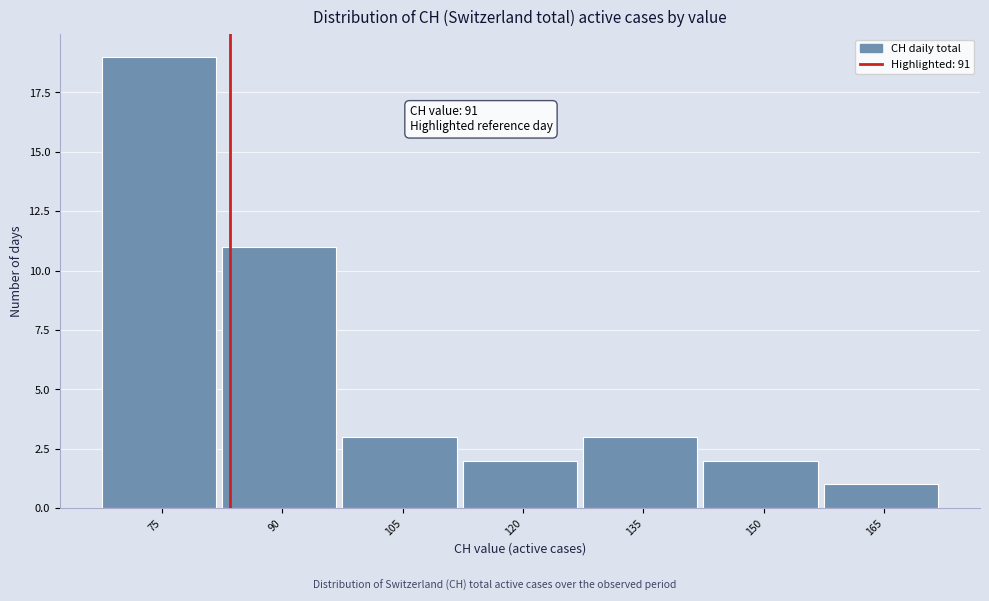

Reading left to right, what are all the values shown in this chart?

75=19	90=11	105=3	120=2	135=3	150=2	165=1